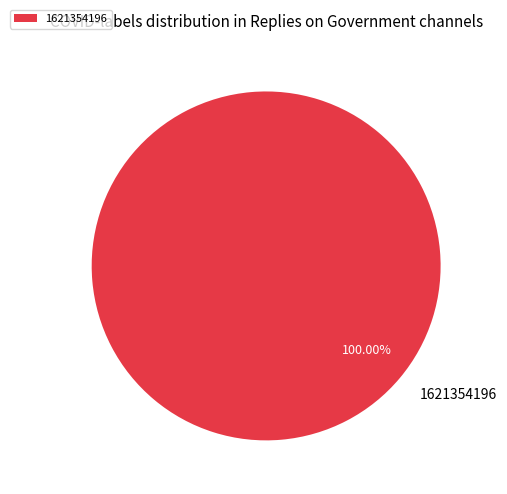

Count the number of slices in the pie.

1